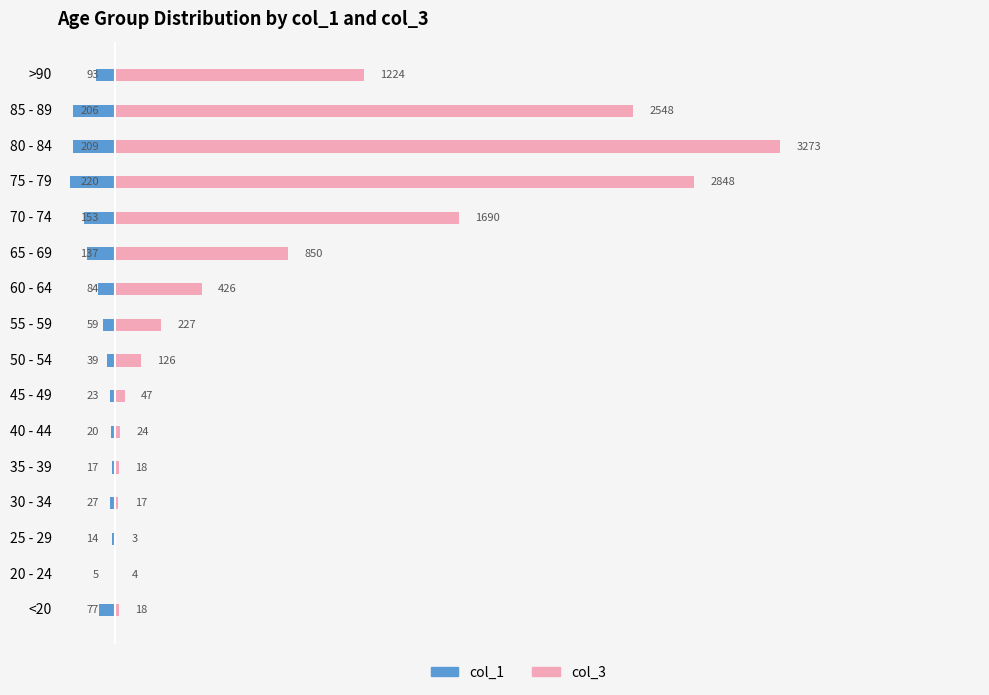

The col_3 series shows 246 at >90. True or false?

False